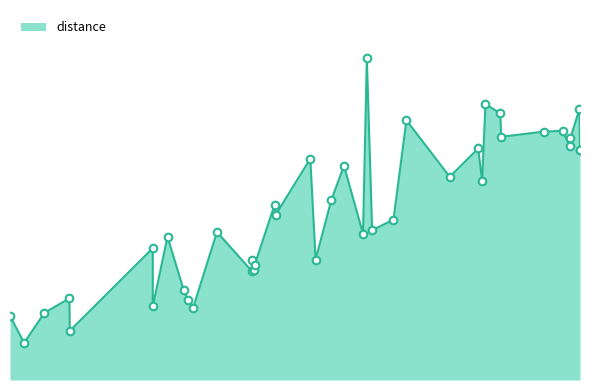

Approximately how many times larger is the value at 4316 compared to 2055?

1.9